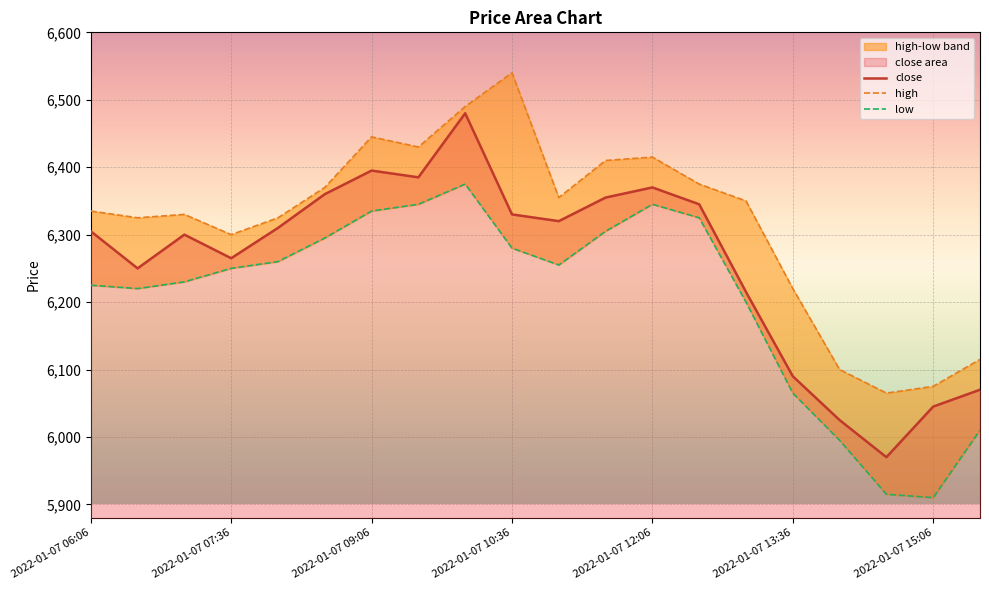

Is it true that close equals 3697 at 2022-01-07 08:06?

False